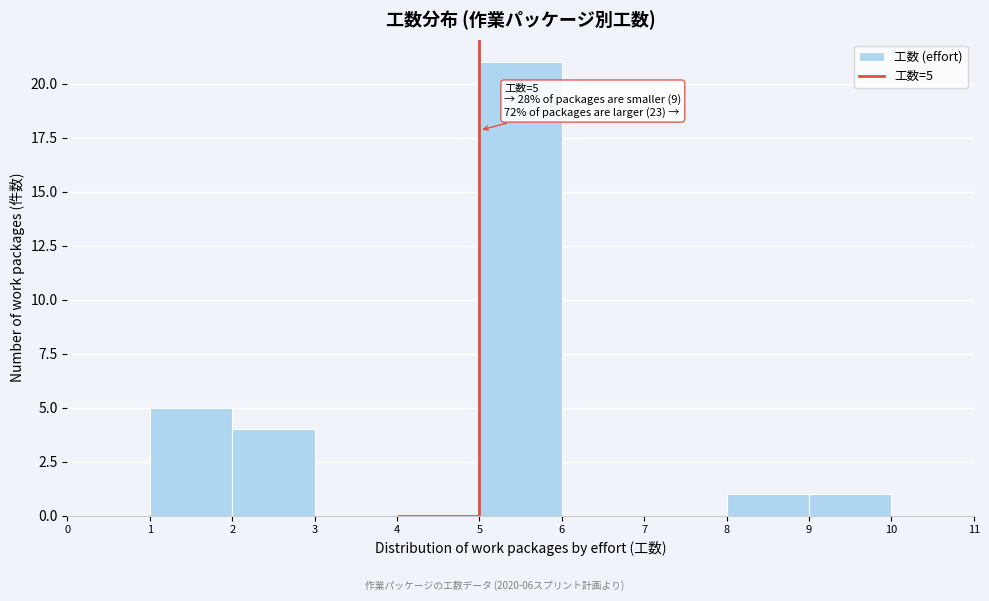

Which range on the x-axis has the tallest bar?

5 to 6